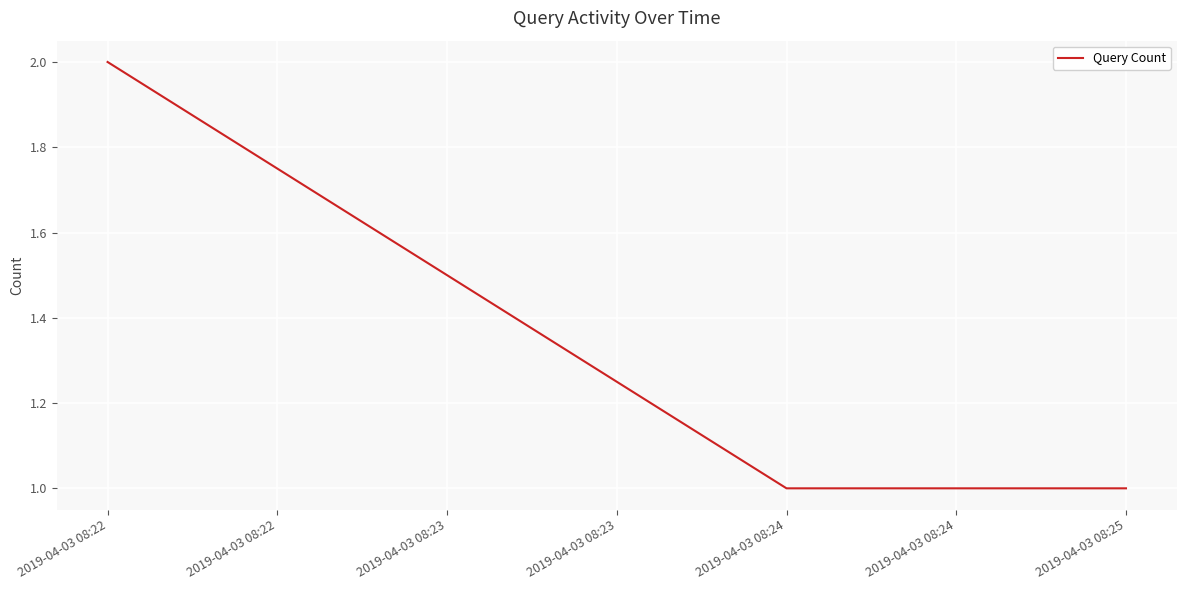

What is the ratio of the value at 2019-04-03 08:22 to the value at 2019-04-03 08:24?

2.0